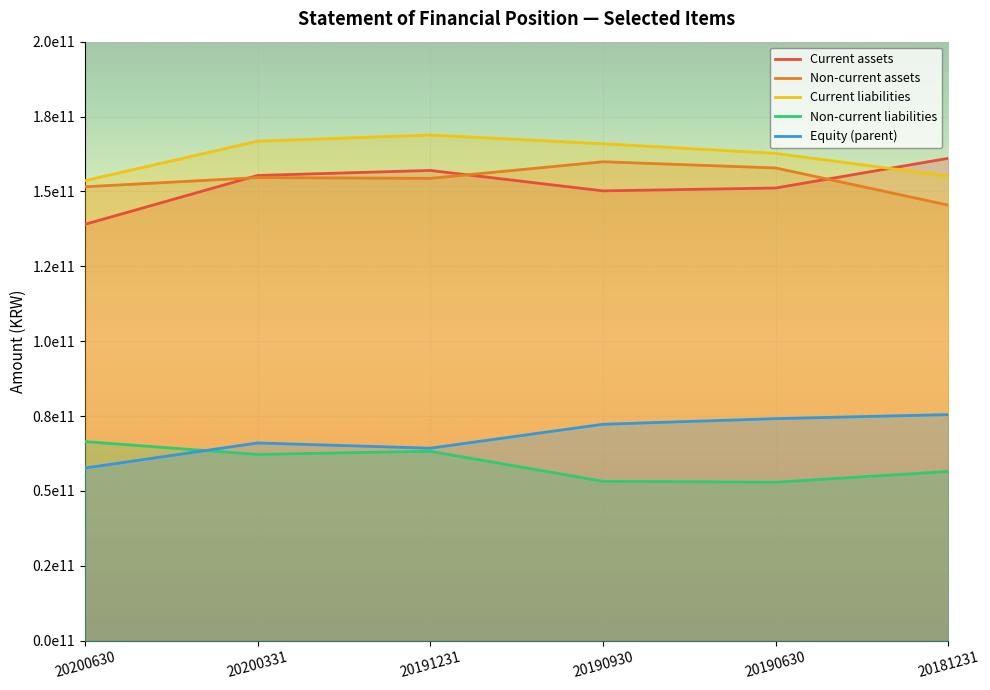

At which category does Current assets reach its first local peak?

20191231